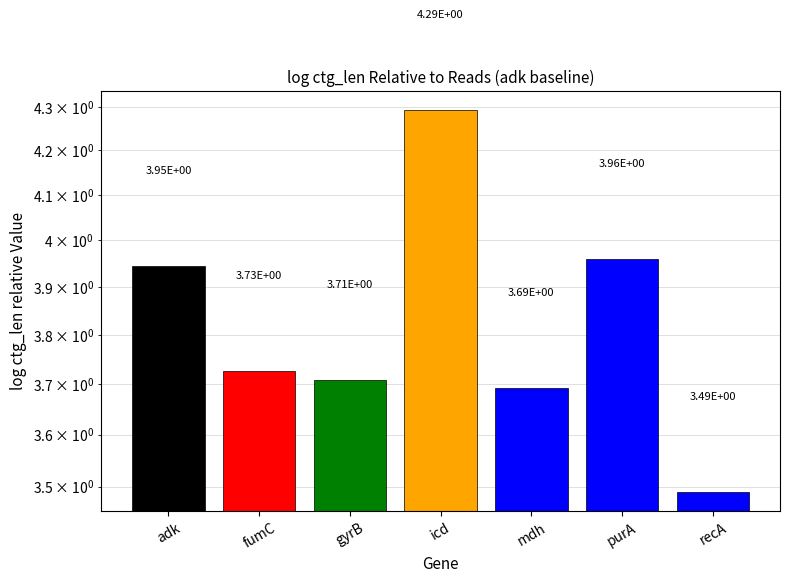

Reading right to left, list all the values displayed in this chart.

recA=3.5	purA=4.0	mdh=3.7	icd=4.3	gyrB=3.7	fumC=3.7	adk=3.9